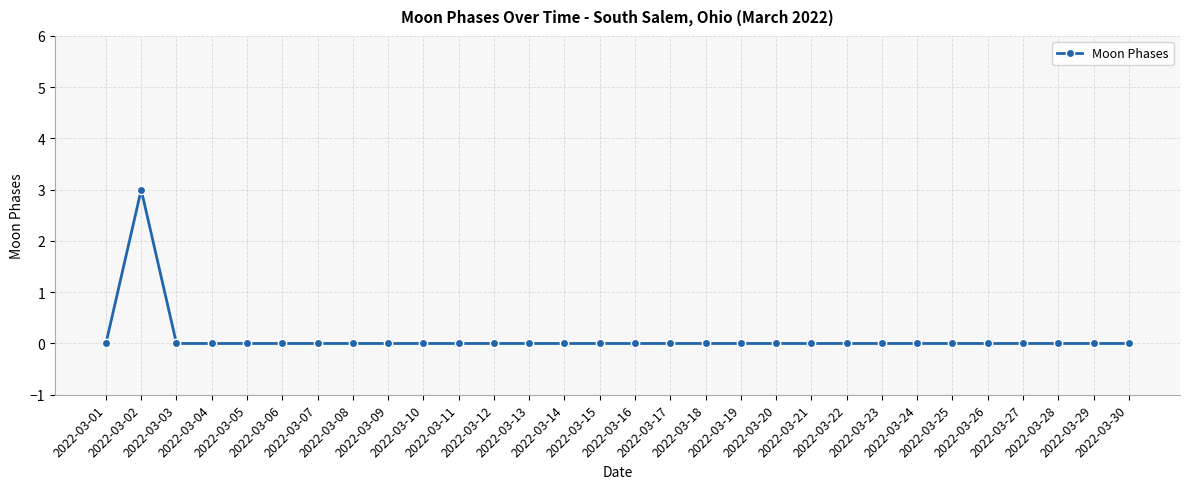

What is the greatest value displayed?

3